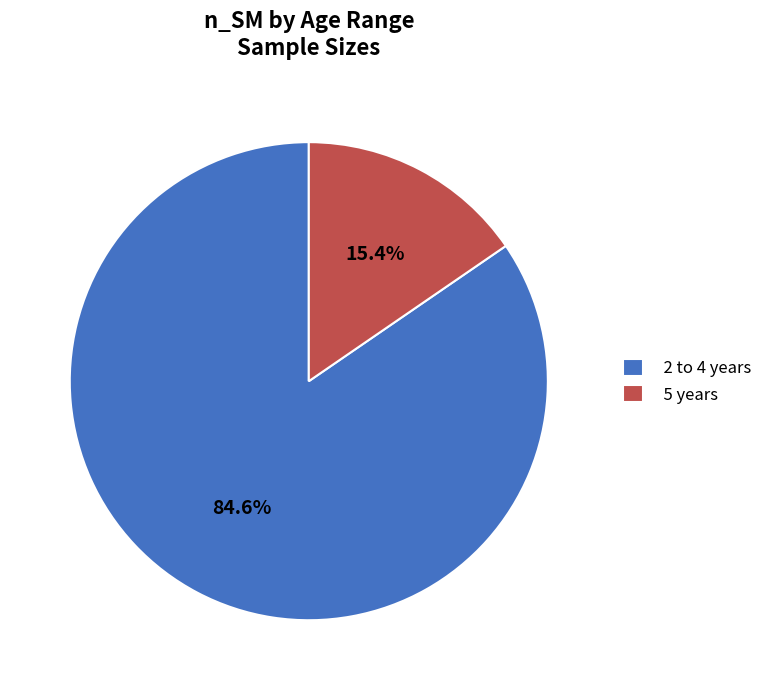

To the nearest percent, what portion does 5 years represent?

15%